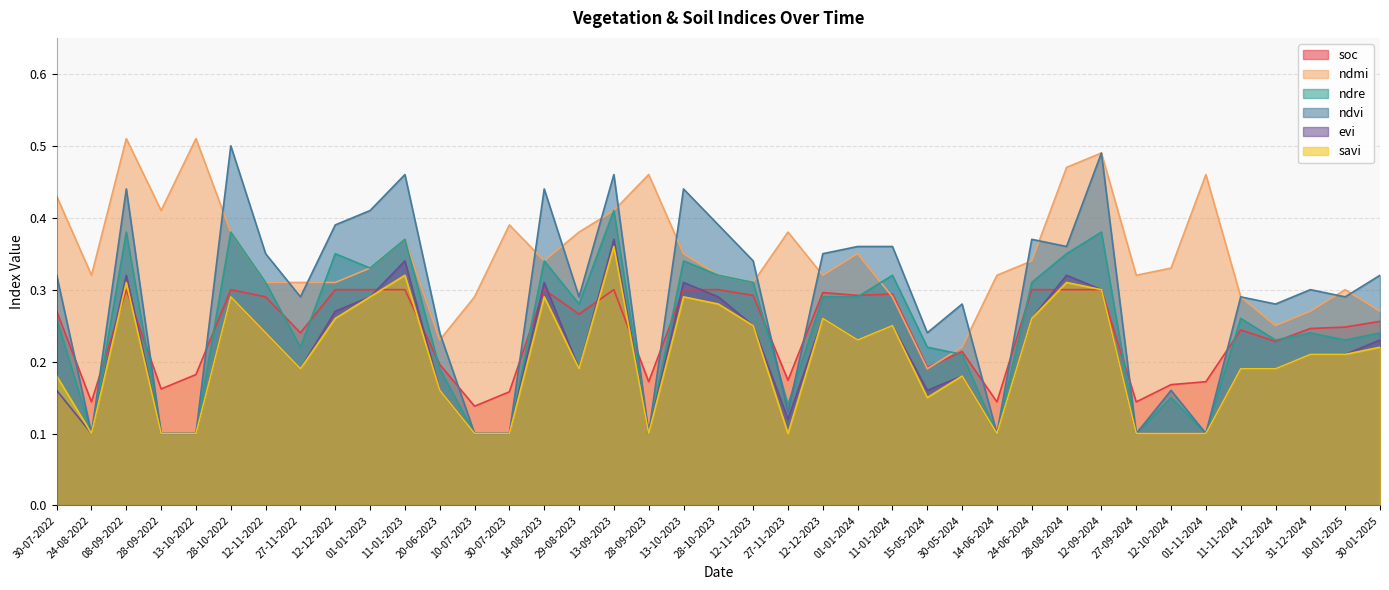

At which label does evi reach its minimum?

24-08-2022